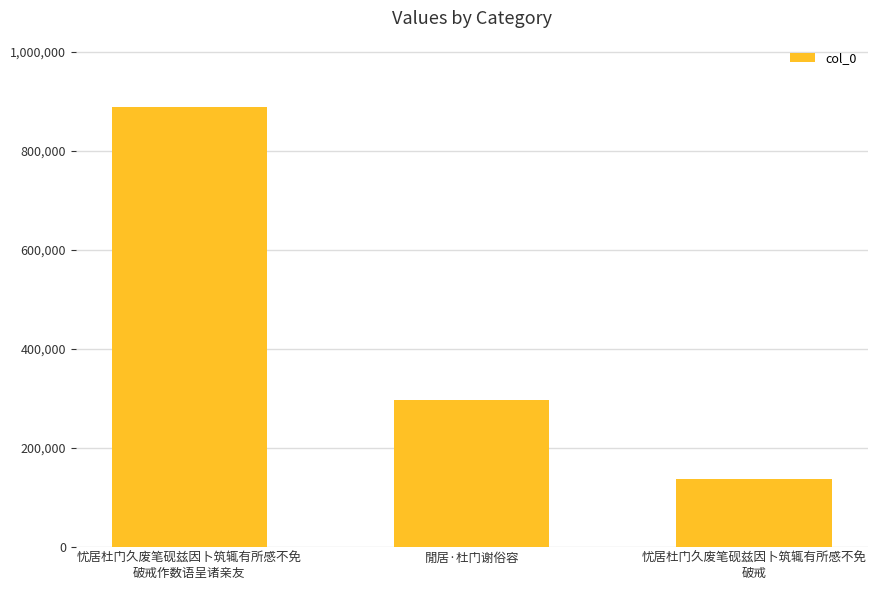

Reading left to right, list all the values displayed in this chart.

忧居杜门久废笔砚兹因卜筑辄有所感不免
破戒作数语呈诸亲友=889496	閒居·杜门谢俗容=296868	忧居杜门久废笔砚兹因卜筑辄有所感不免
破戒=138231